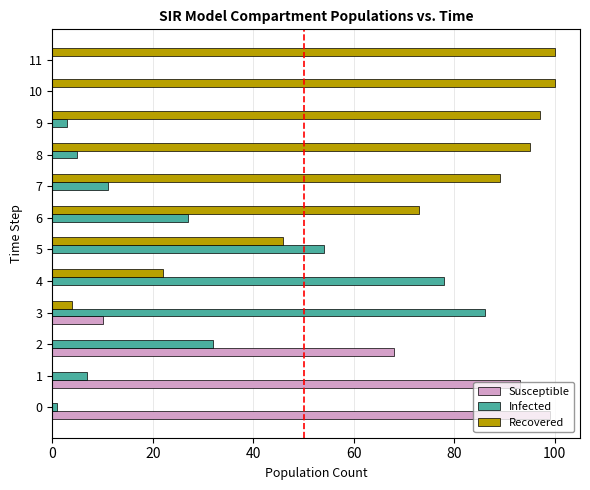

Between 0 and 9, which series saw the biggest shift?

Susceptible